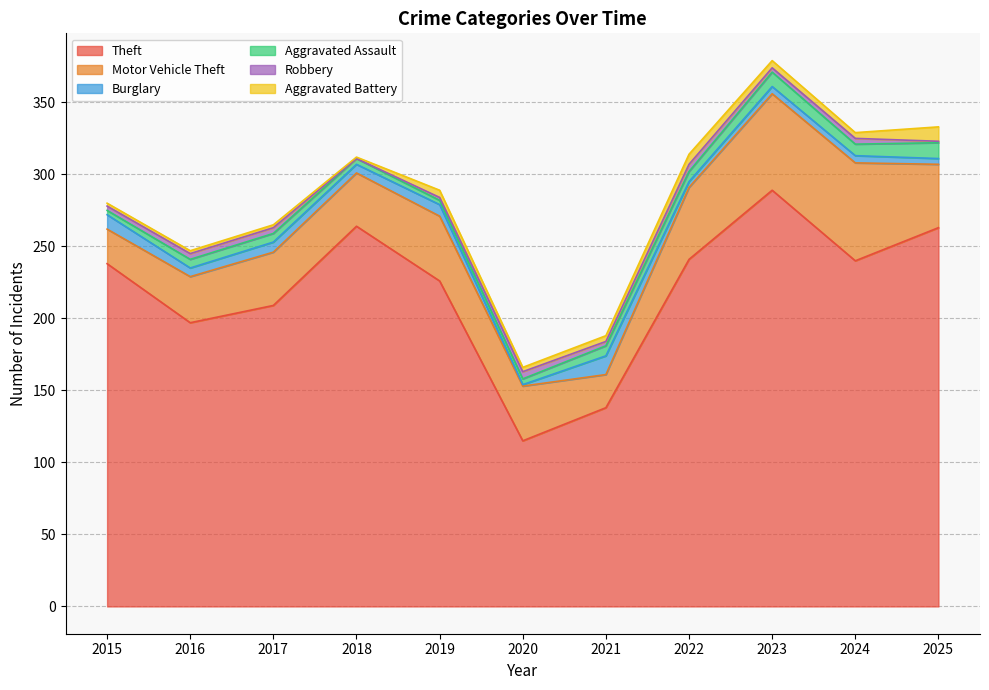

Reading left to right, transcribe all the data shown in this chart.

Theft: 2015=238	2016=197	2017=209	2018=264	2019=226	2020=115	2021=138	2022=241	2023=289	2024=240	2025=263
Motor Vehicle Theft: 2015=24	2016=32	2017=37	2018=37	2019=45	2020=38	2021=23	2022=50	2023=67	2024=68	2025=44
Burglary: 2015=10	2016=6	2017=7	2018=6	2019=8	2020=1	2021=13	2022=4	2023=5	2024=5	2025=4
Aggravated Assault: 2015=3	2016=6	2017=6	2018=4	2019=3	2020=4	2021=7	2022=7	2023=10	2024=8	2025=11
Robbery: 2015=3	2016=4	2017=4	2018=0	2019=2	2020=5	2021=3	2022=5	2023=3	2024=4	2025=1
Aggravated Battery: 2015=2	2016=2	2017=2	2018=1	2019=5	2020=3	2021=4	2022=7	2023=5	2024=4	2025=10